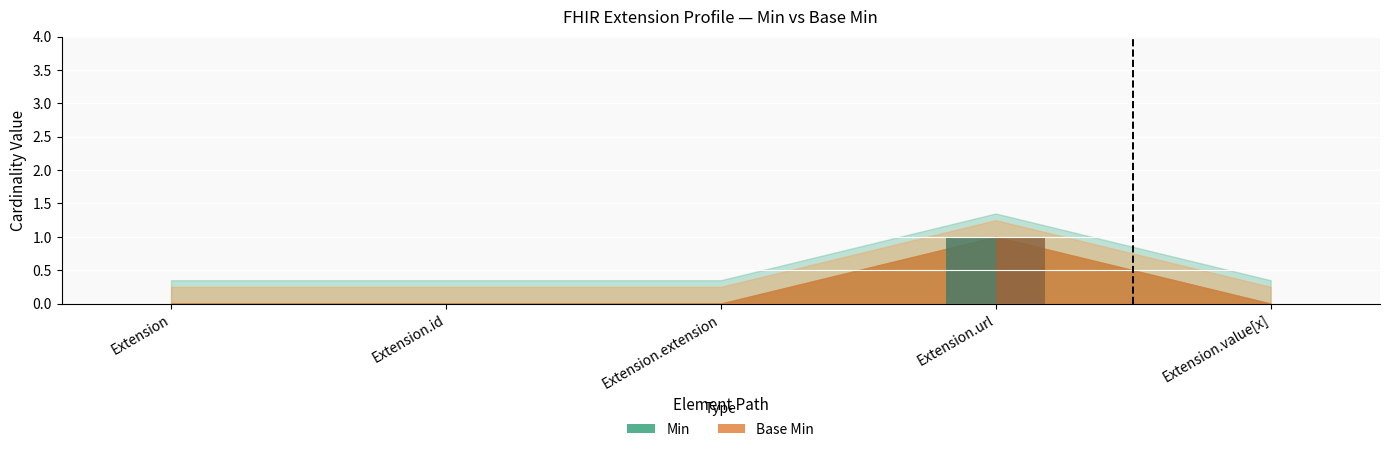

At Extension.url, list the series in order from largest to smallest.

Min, Base Min